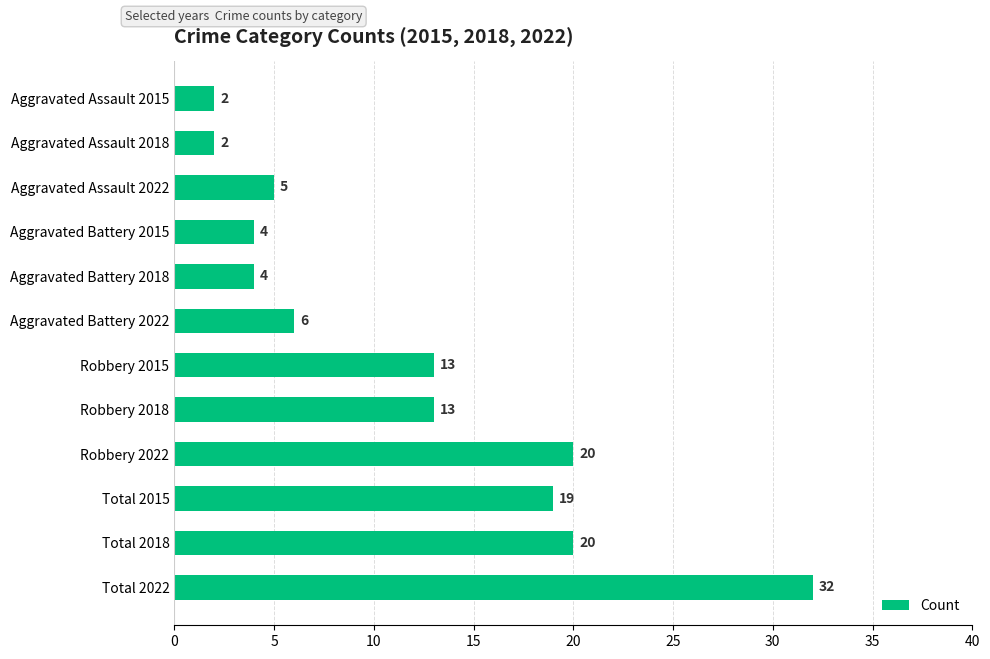

Reading top to bottom, extract all data points from this chart.

2	2	5	4	4	6	13	13	20	19	20	32